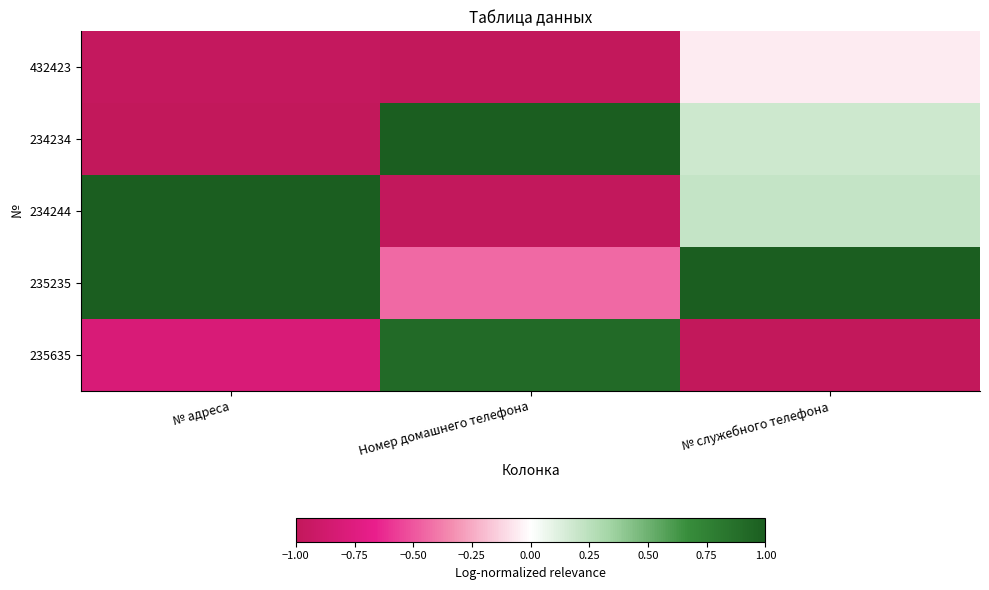

What is the total value across all series at № адреса?

-0.8